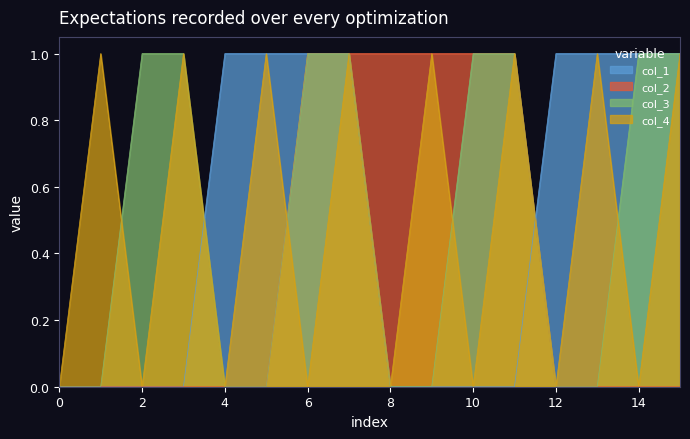

At how many categories does at least one series exceed 0?

15